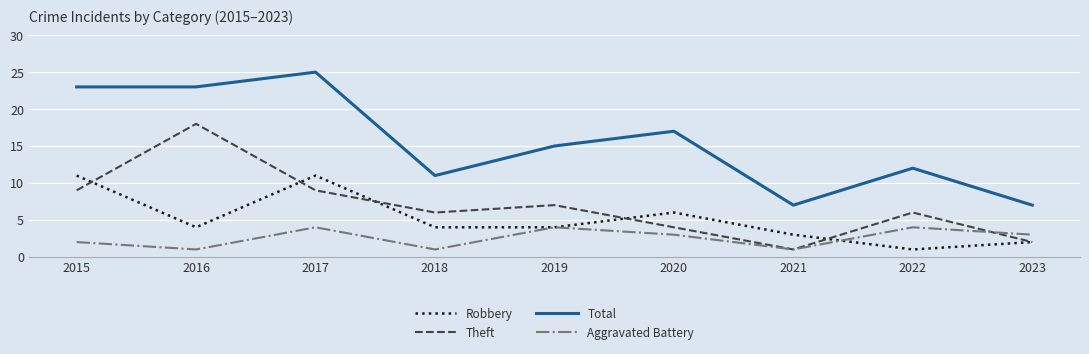

List the series in order of their peak value, lowest first.

Aggravated Battery, Robbery, Theft, Total